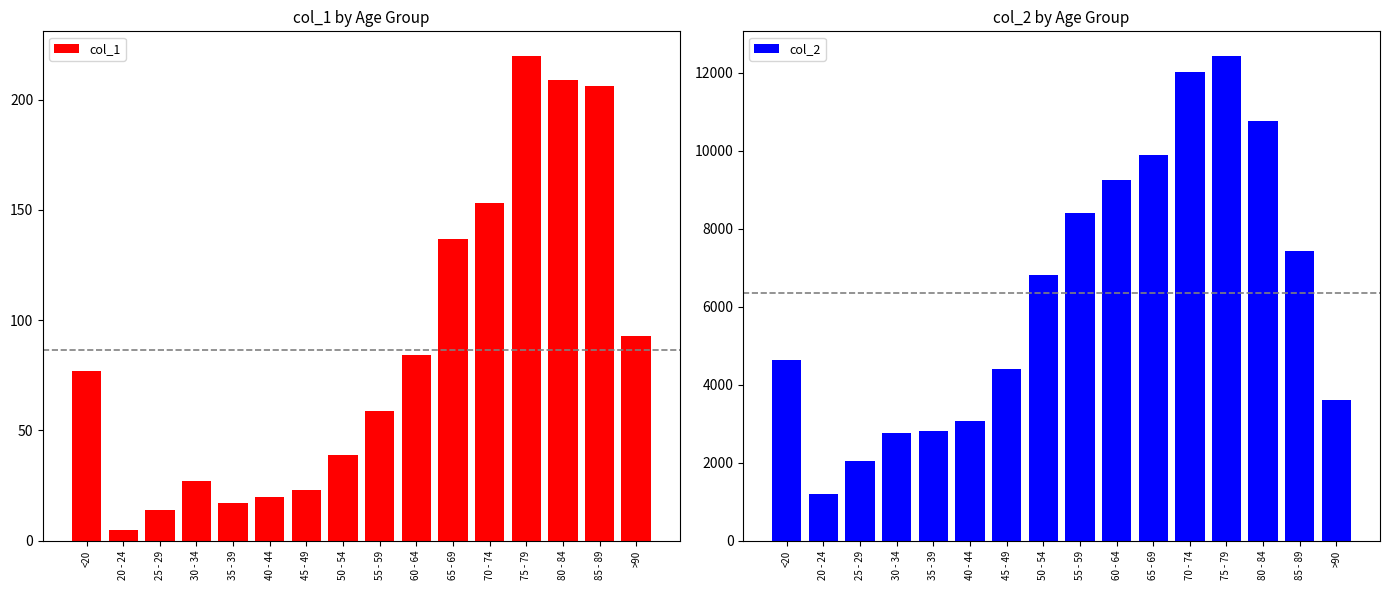

Which category has the lowest value in the col_2 series?

20 - 24